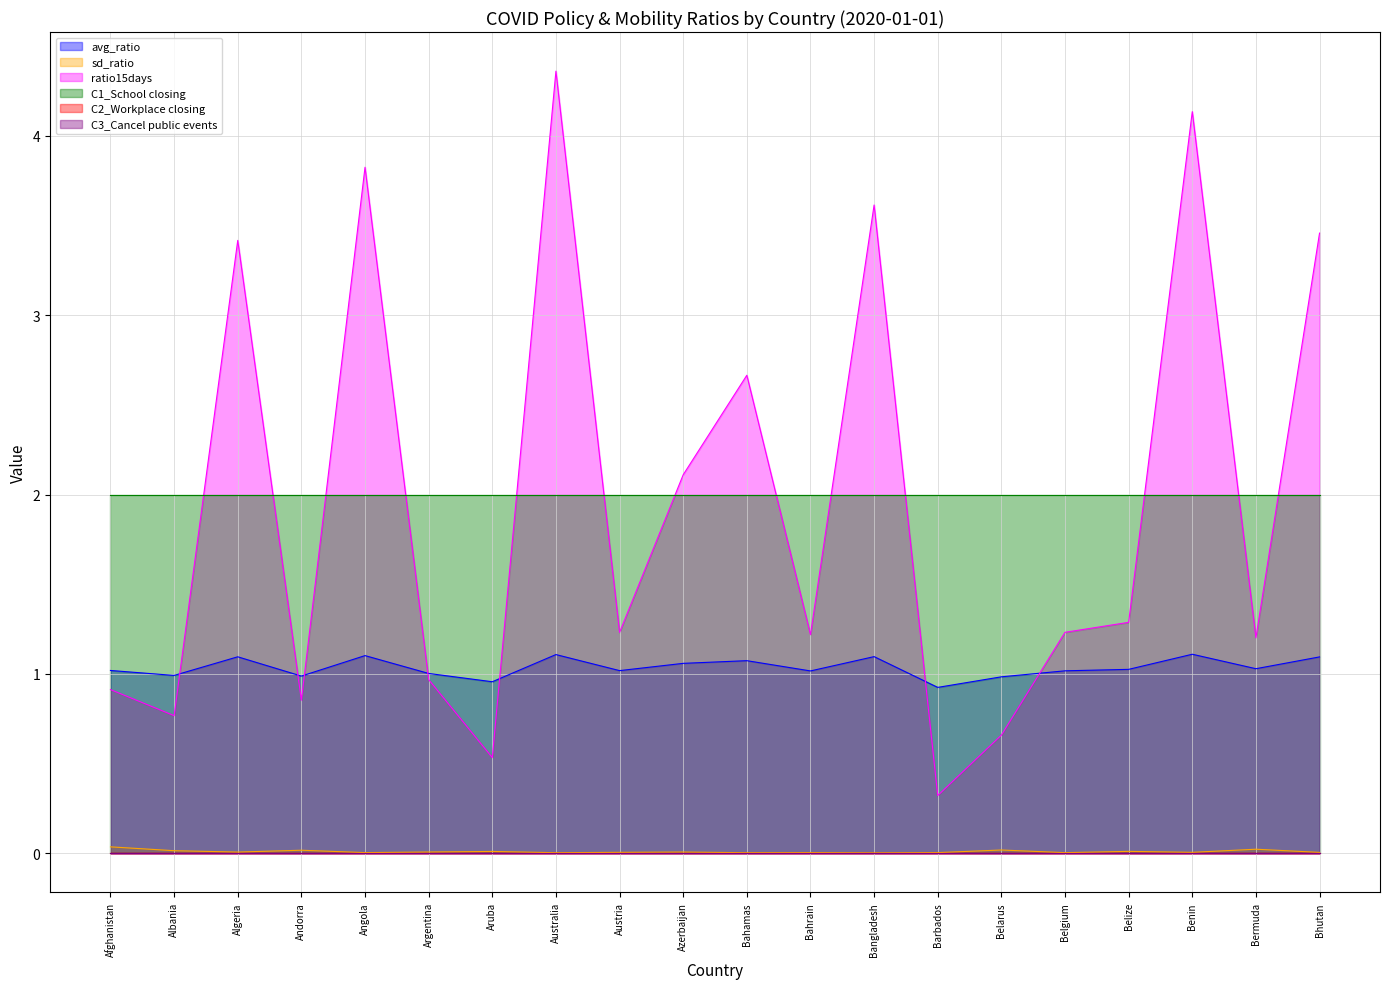

Where do avg_ratio and ratio15days first cross each other?

Albania and Algeria